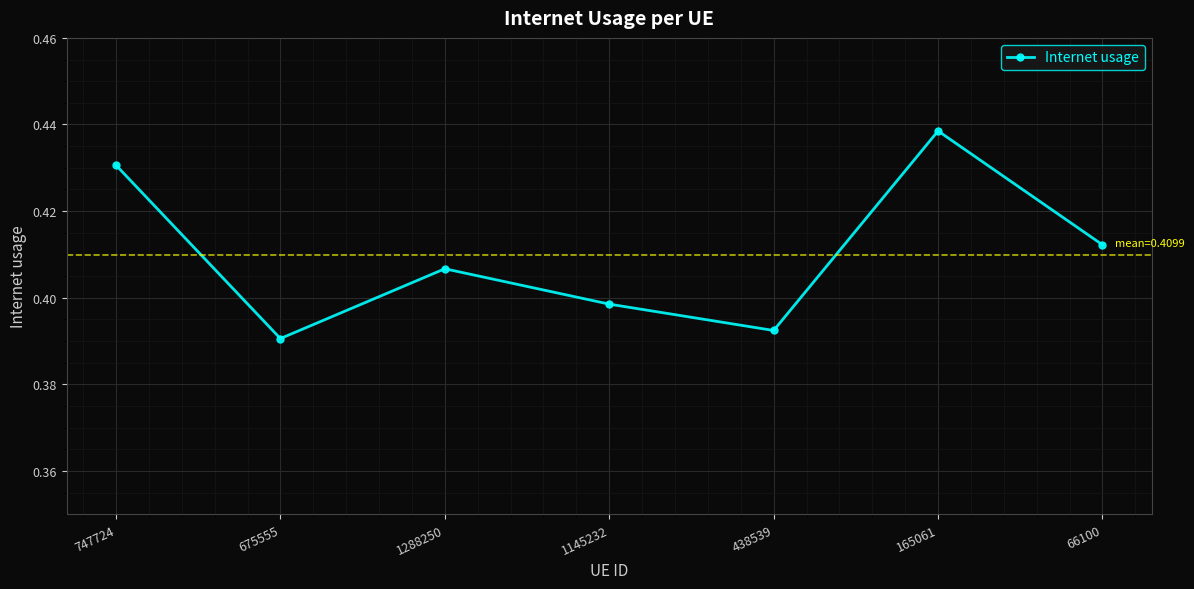

What is the sum of all values?

2.9